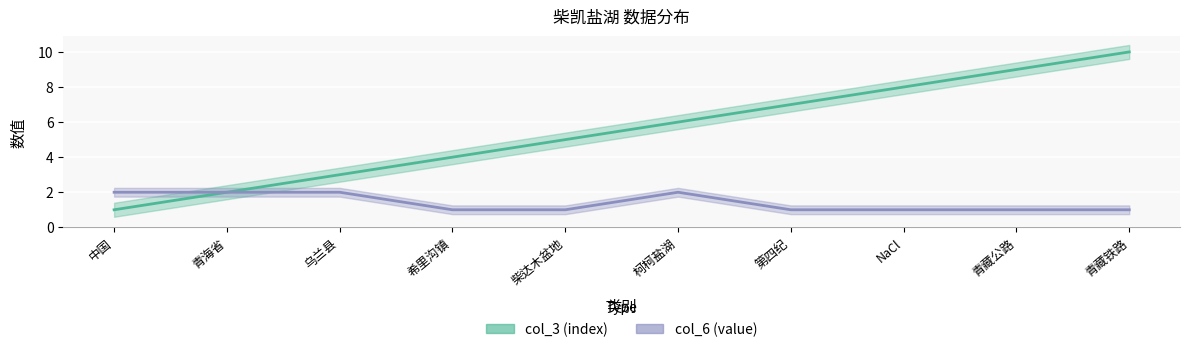

True or false: col_3 (index) and col_6 (value) intersect in this chart.

False